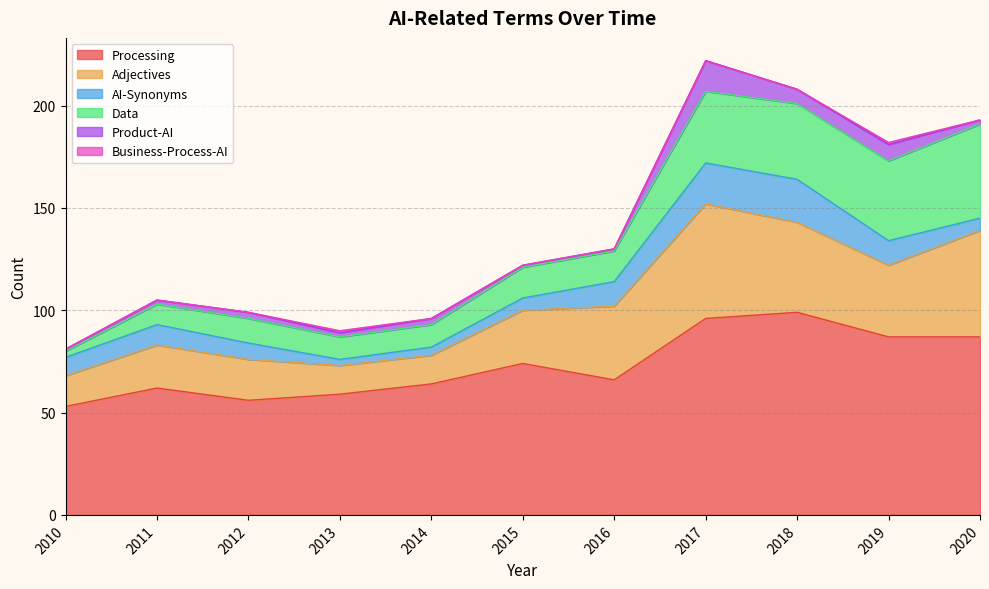

Which series changed the most between 2018 and 2020?

AI-Synonyms